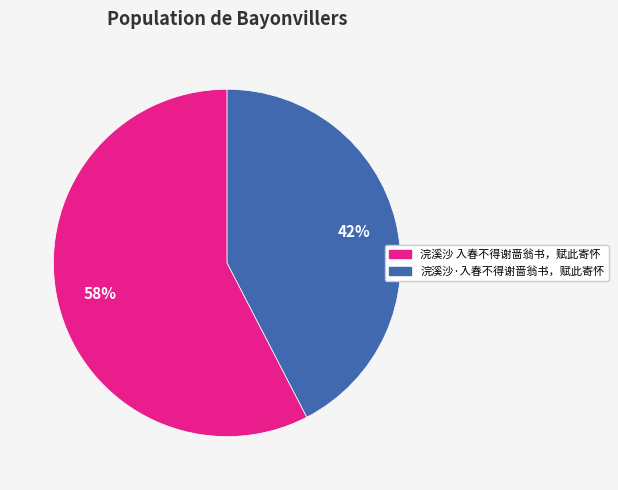

What is the ratio of the value at 浣溪沙 入春不得谢啬翁书，赋此寄怀 to the value at 浣溪沙·入春不得谢啬翁书，赋此寄怀?

1.4